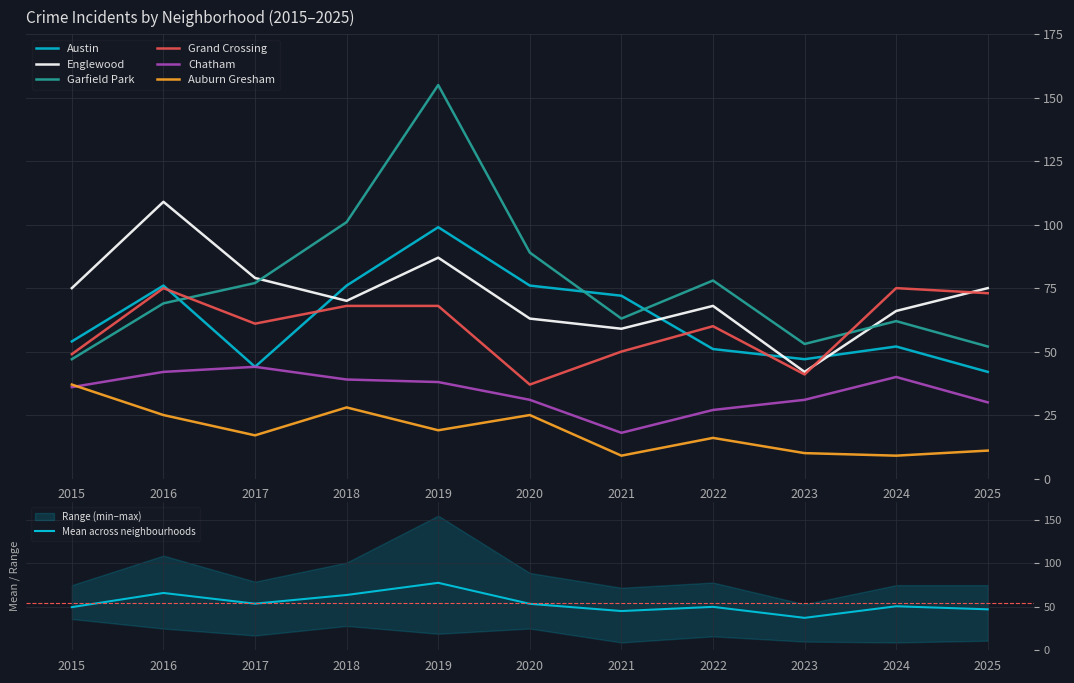

How many lines are shown in the chart?

6